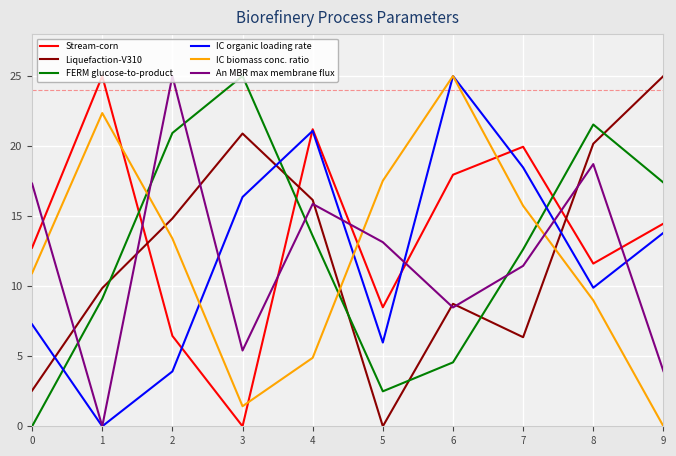

How many series are shown in this chart?

6